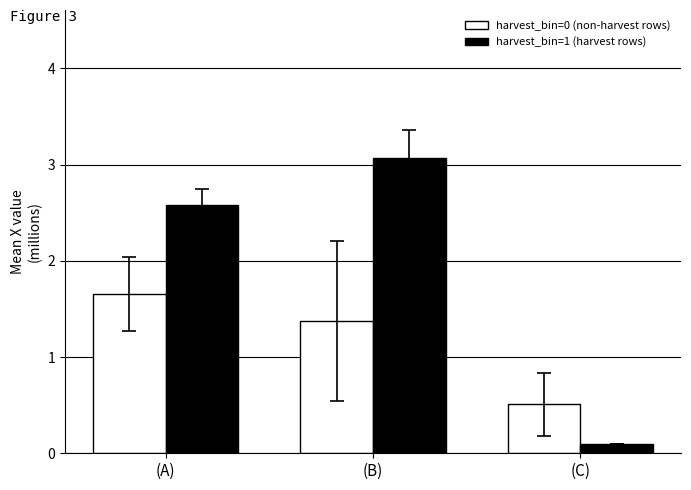

What is the sum of all harvest_bin=1 (harvest rows) values?

5.8